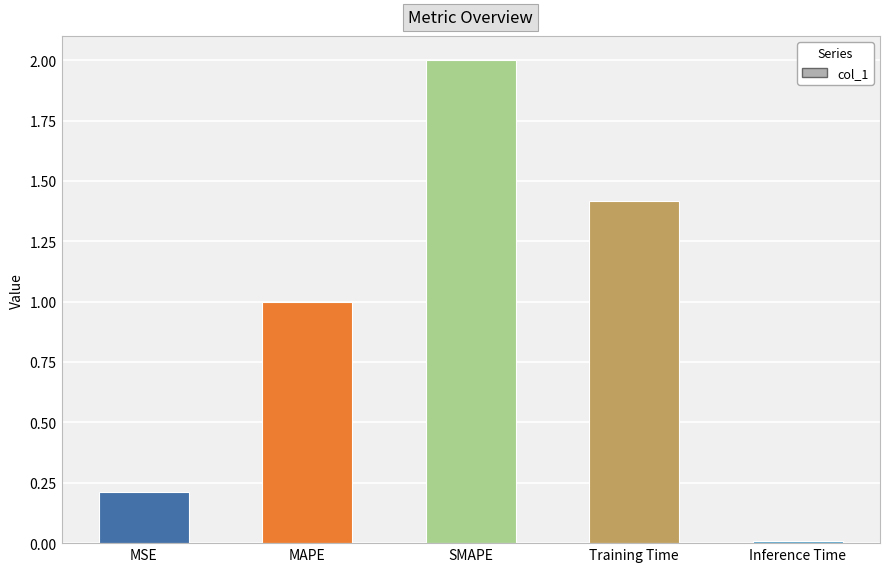

Rank the categories by value from highest to lowest.

SMAPE, Training Time, MAPE, MSE, Inference Time